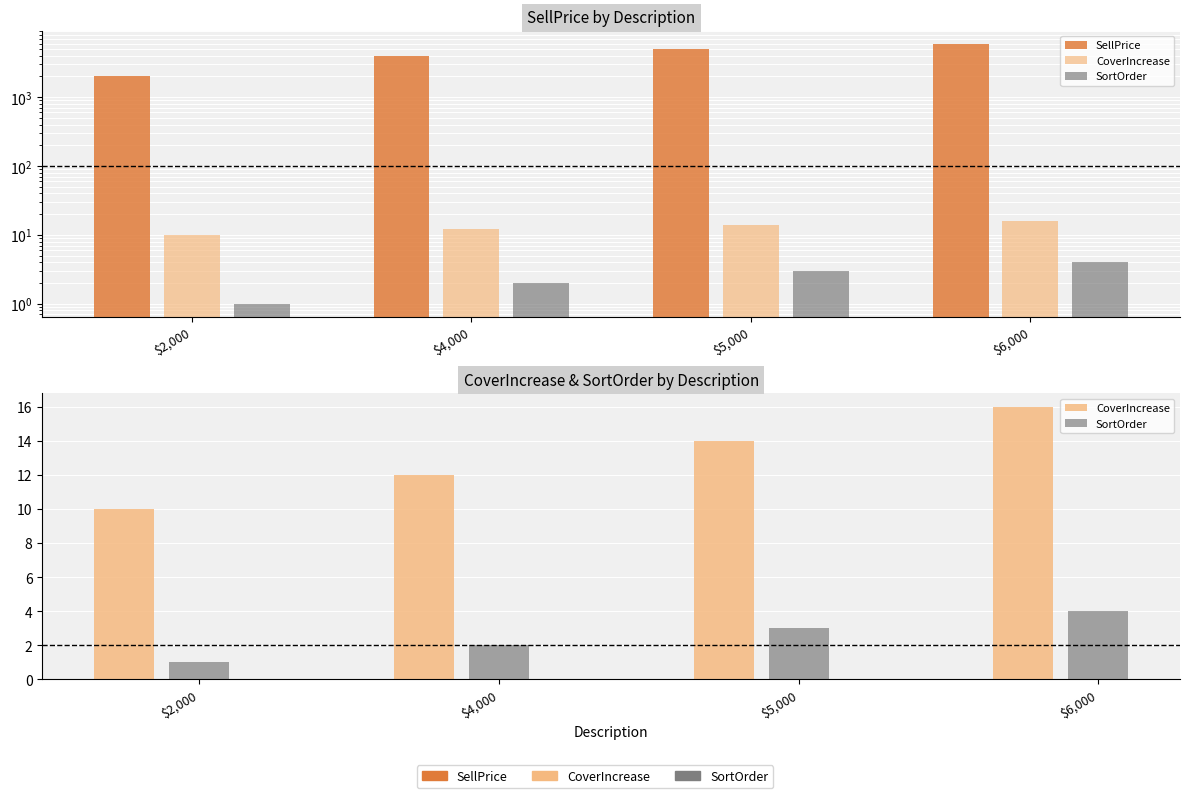

At $5,000, list the series in order from largest to smallest.

SellPrice, CoverIncrease, SortOrder